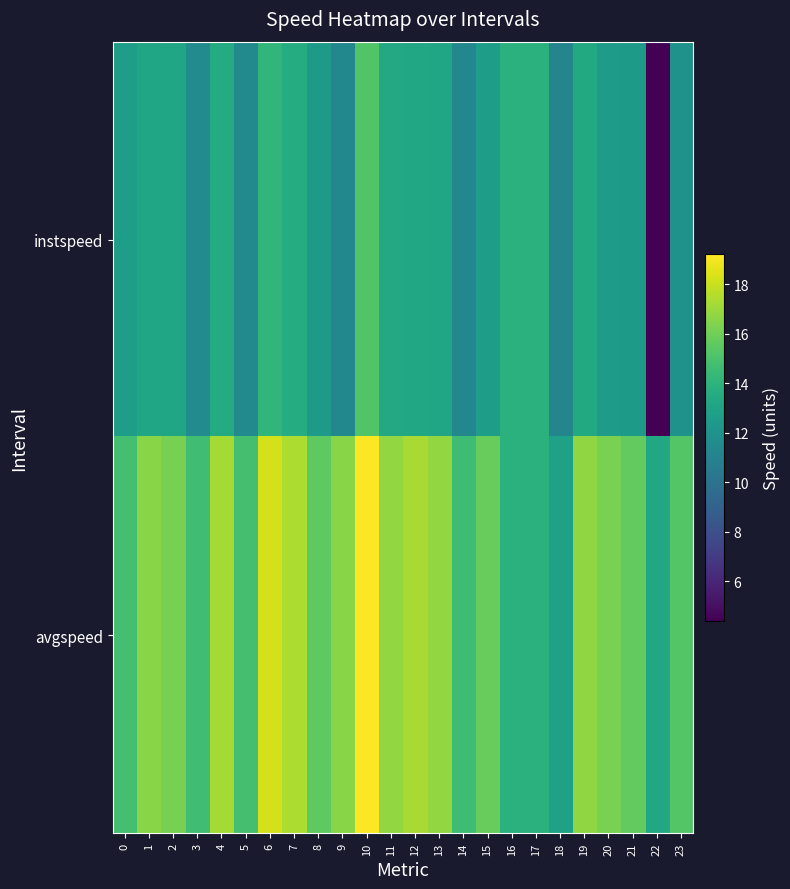

Rank the series by their maximum value, from highest to lowest.

avgspeed, instspeed